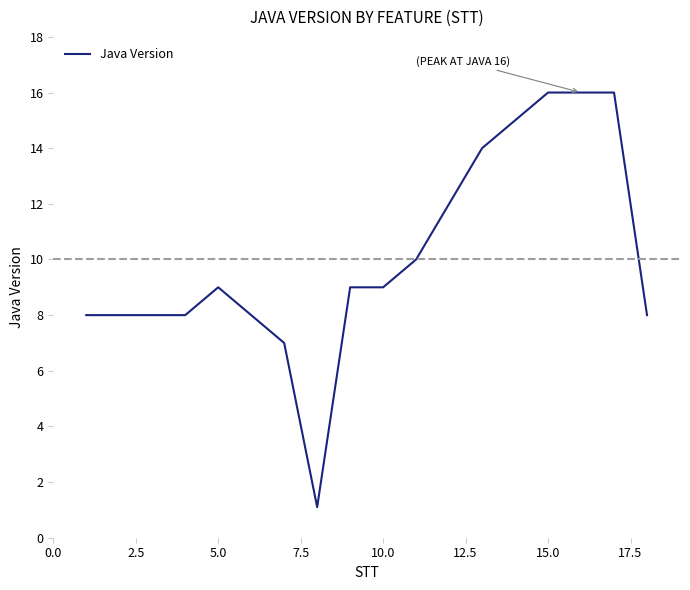

What is the difference between the maximum and minimum values?

14.9